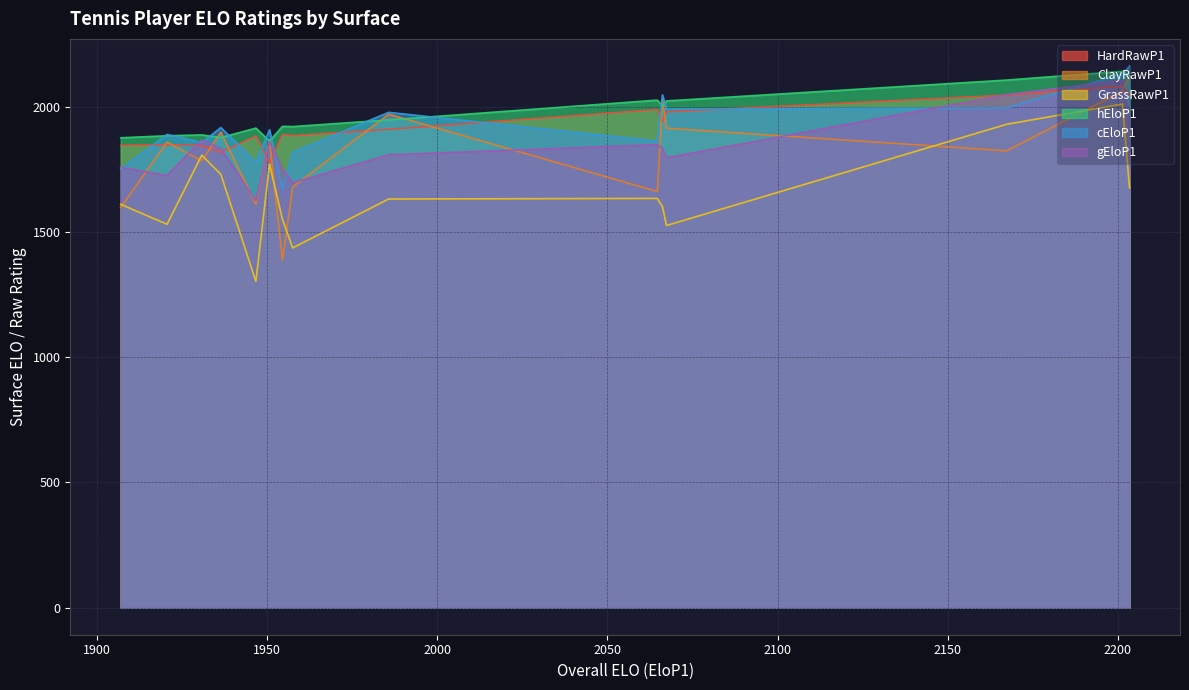

What is the difference between the maximum and second lowest values in the hEloP1 series?

265.7